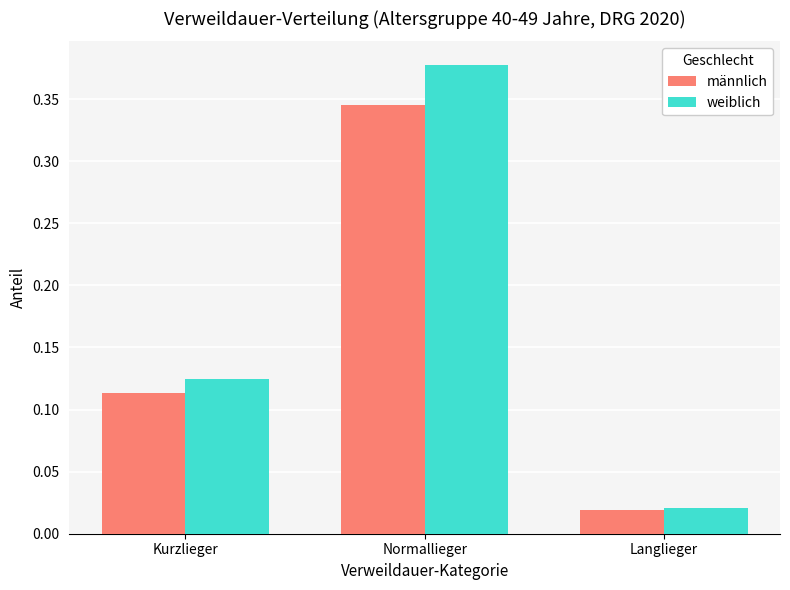

How many data points does each series have?

3